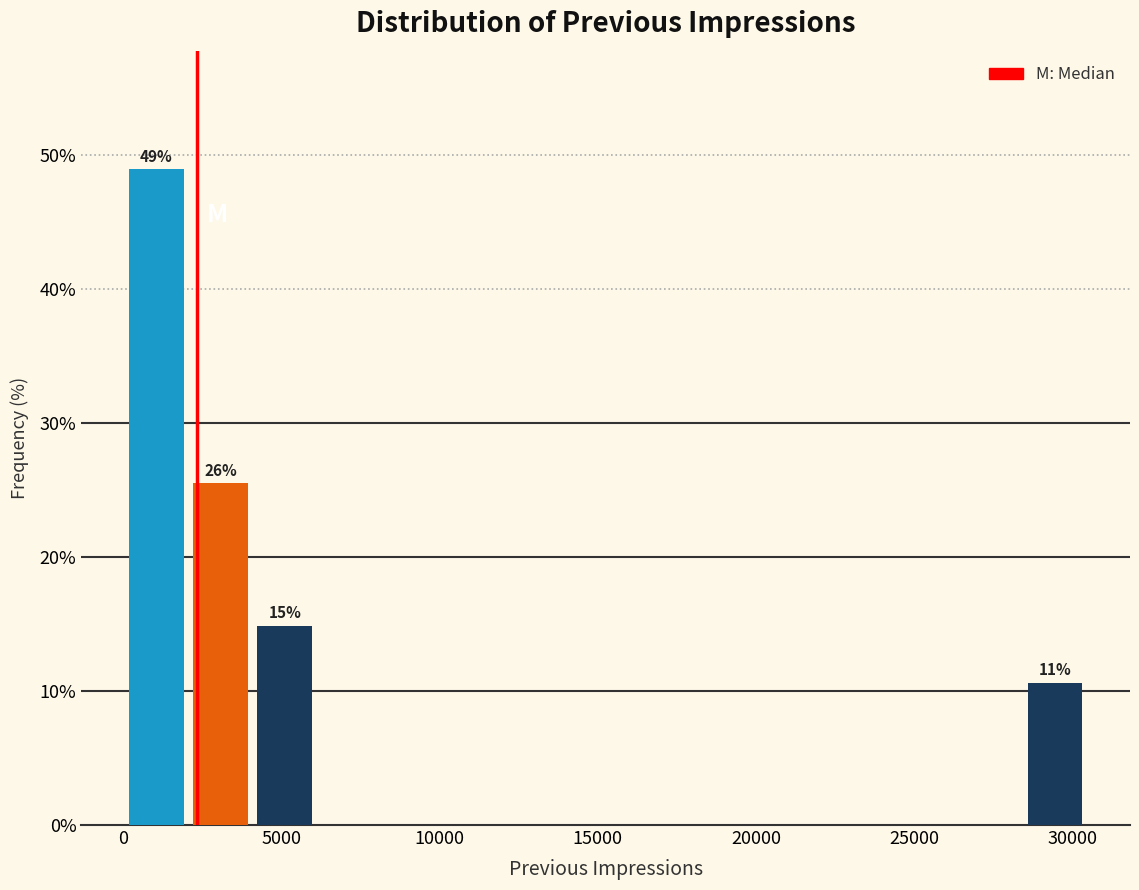

Over which range of the x-axis is the bar tallest?

0 to 2000